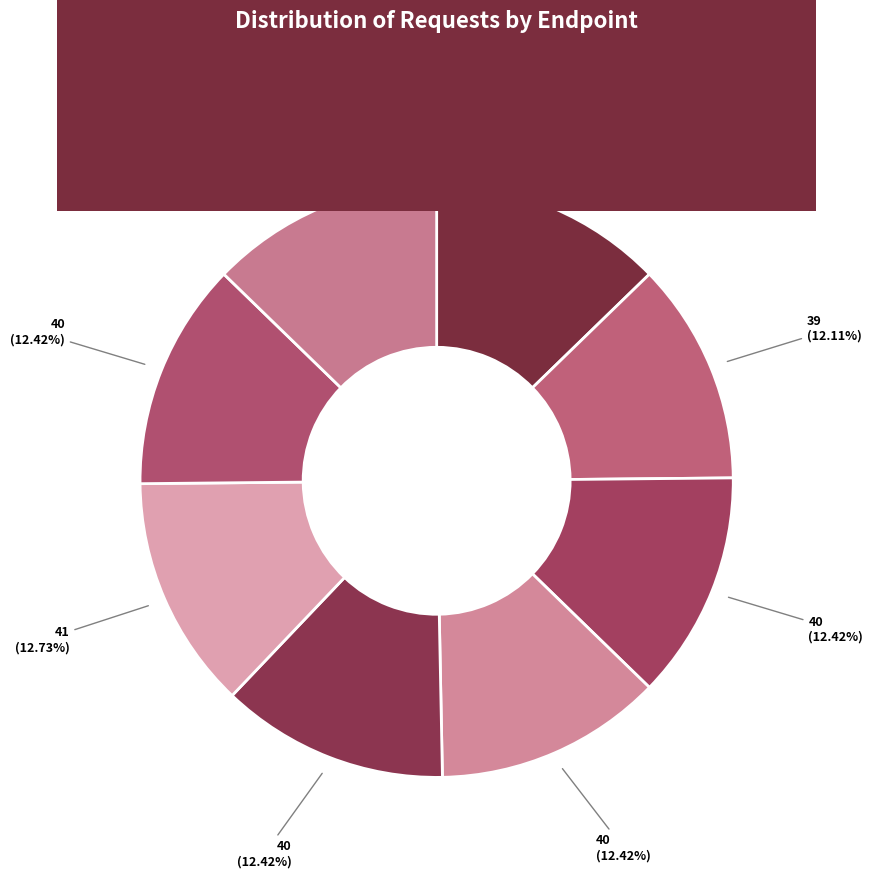

True or false: GET gold-5 accounts for 20% of the total.

False